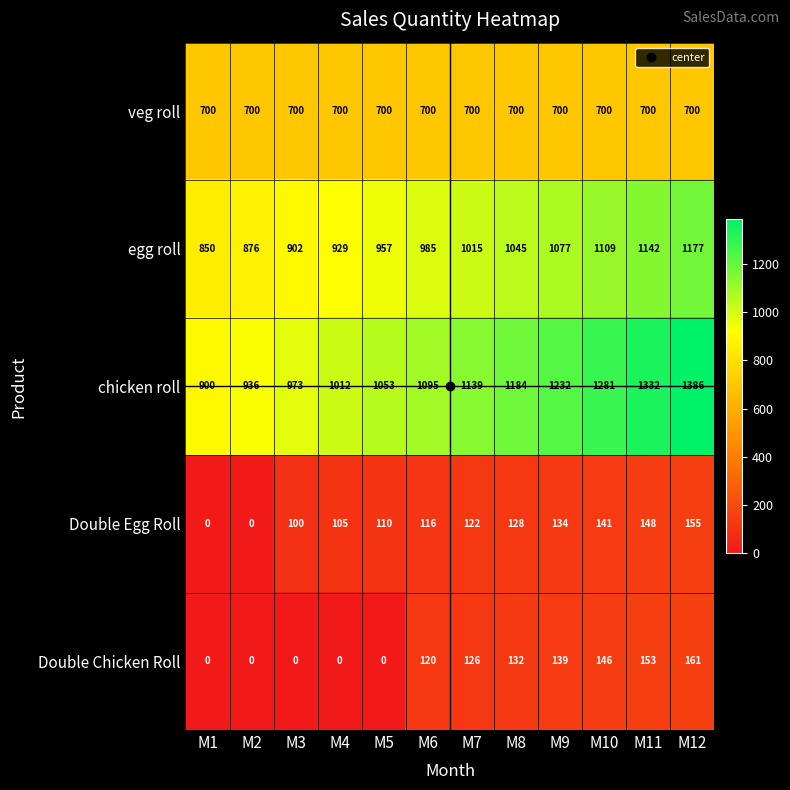

Where is Double Chicken Roll nearest to the value 80?

M6